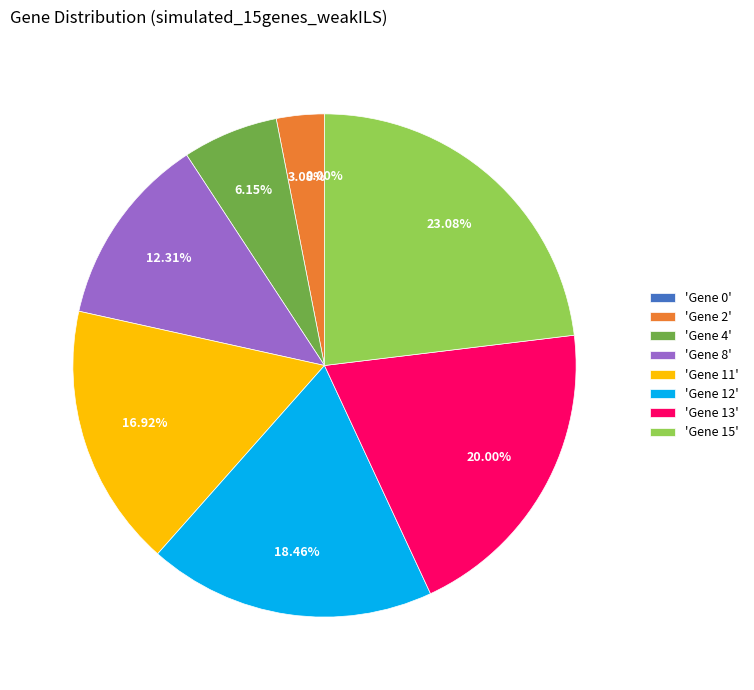

Count the number of slices in the pie.

8